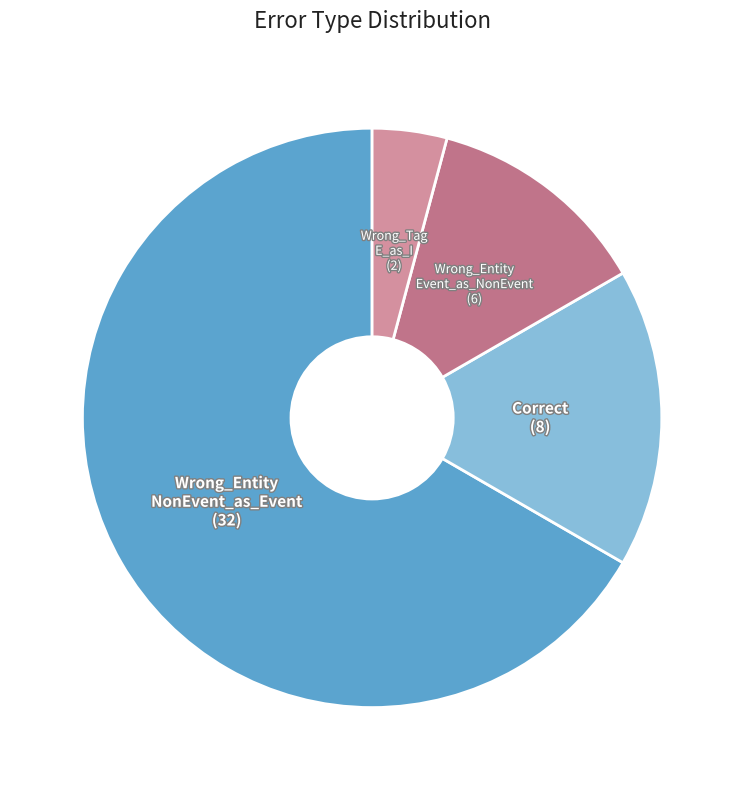

How many segments does this pie chart have?

4